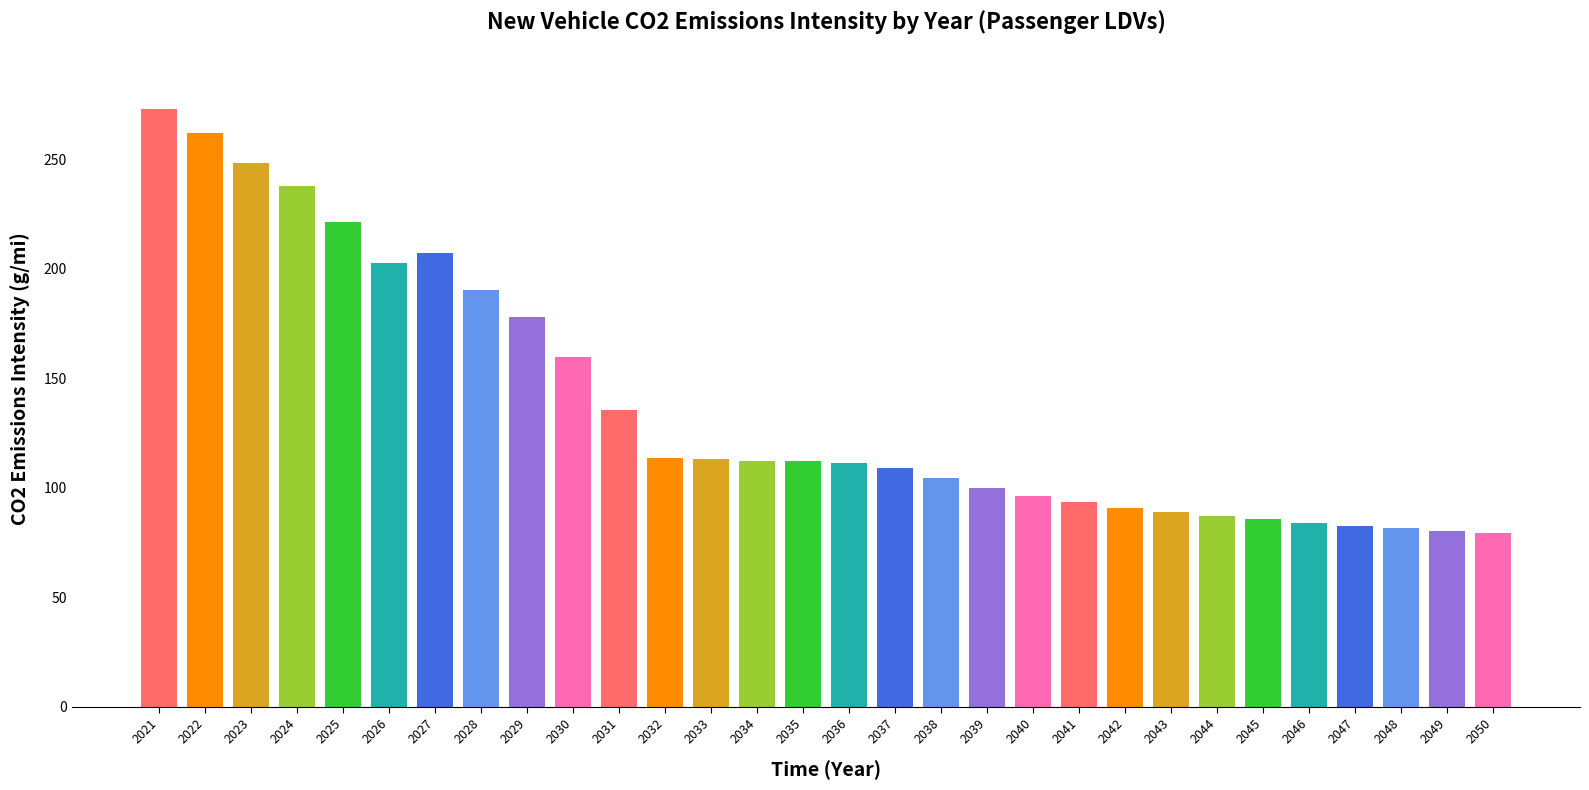

The value at 2029 is 115.5. True or false?

False